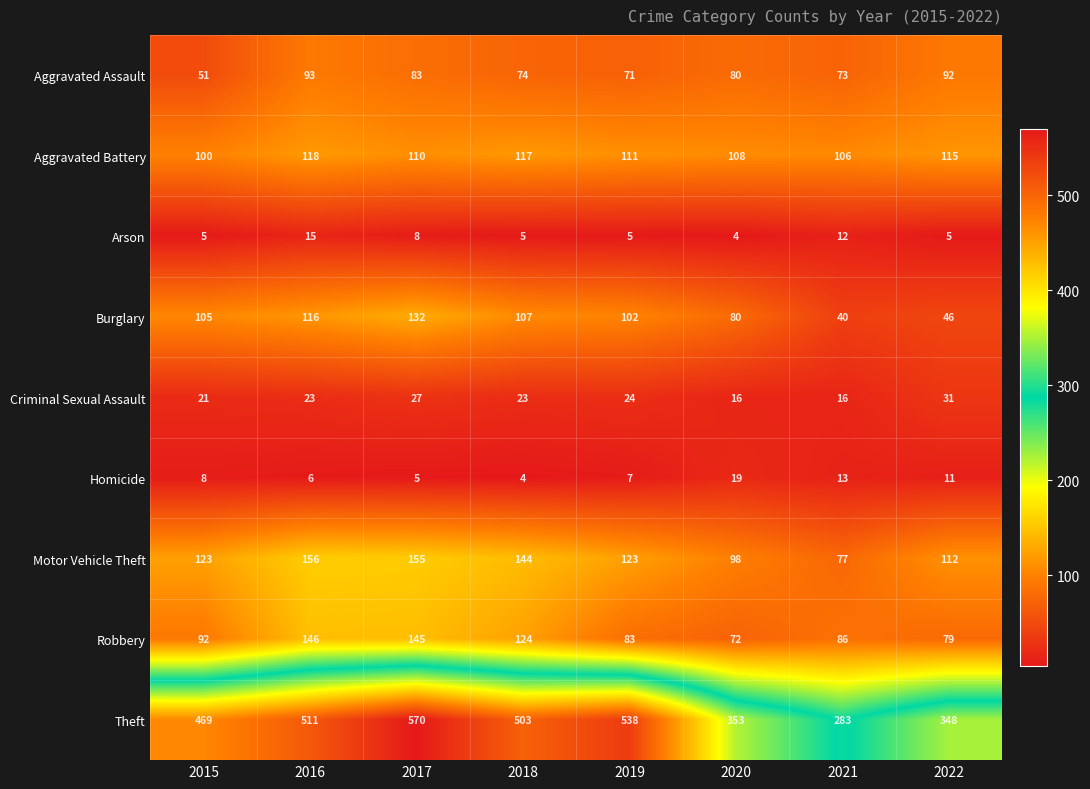

At which label is Theft closest to 426?

2015